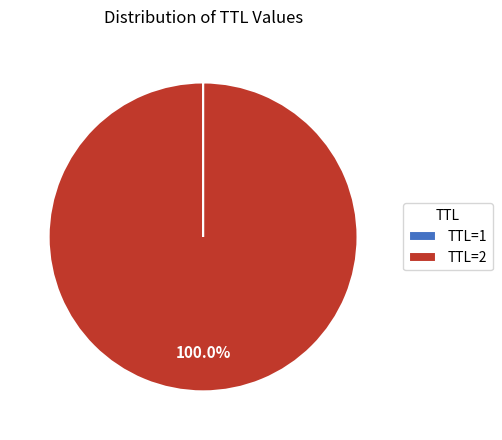

What is the largest slice in the pie chart?

TTL=2